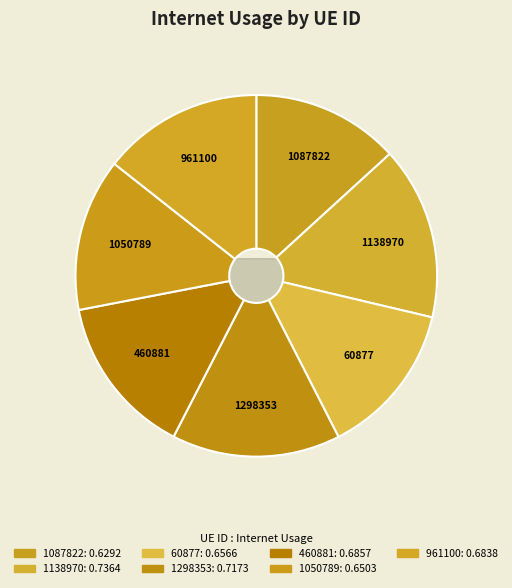

True or false: 1298353 accounts for 15% of the total.

True